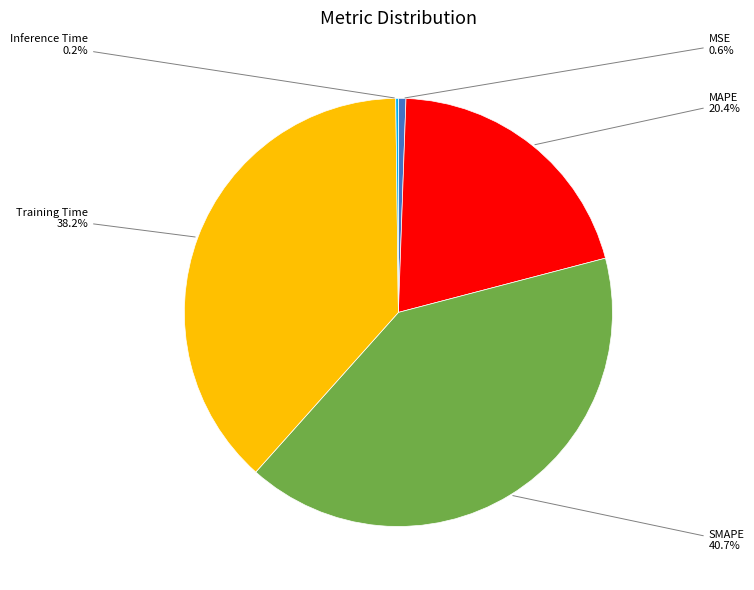

Is there any slice that represents more than half of the pie?

No